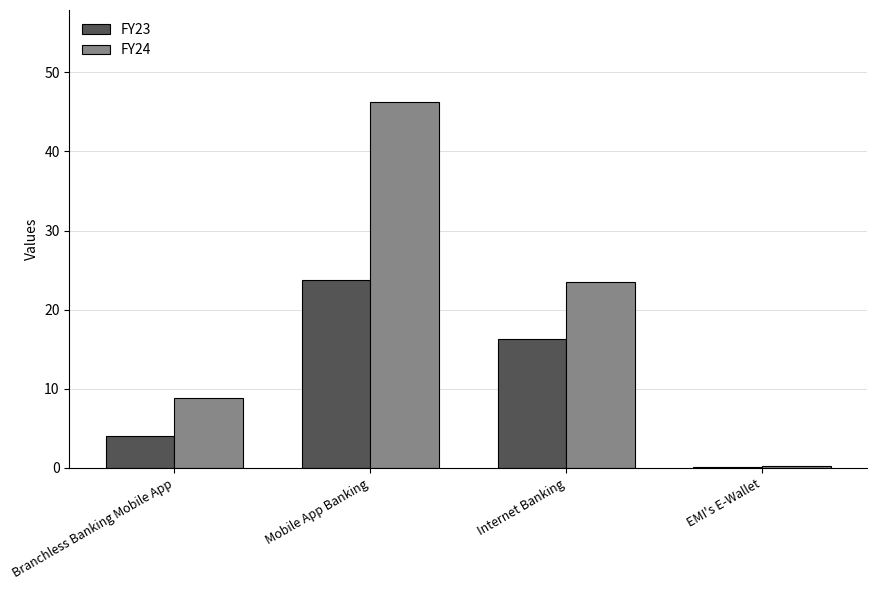

What is the maximum value shown in the chart?

46.3